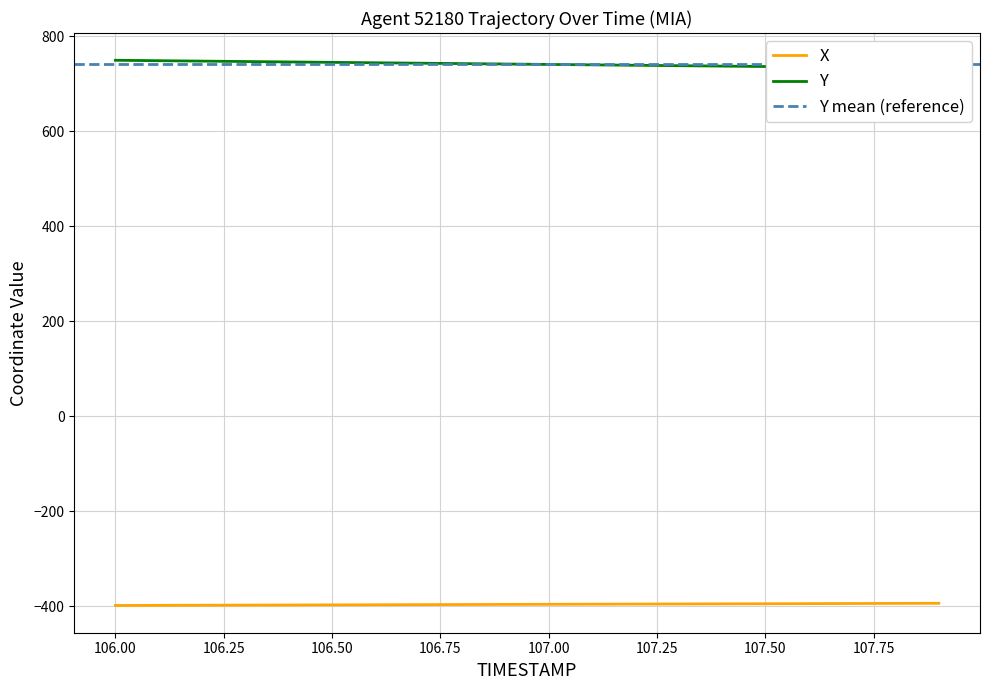

The X series shows -397.6 at 106.50. True or false?

True